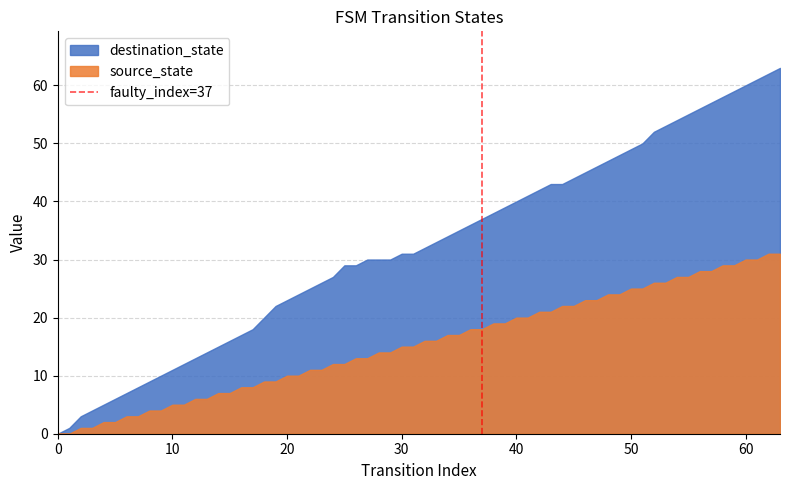

Which series has the largest total across all categories?

destination_state